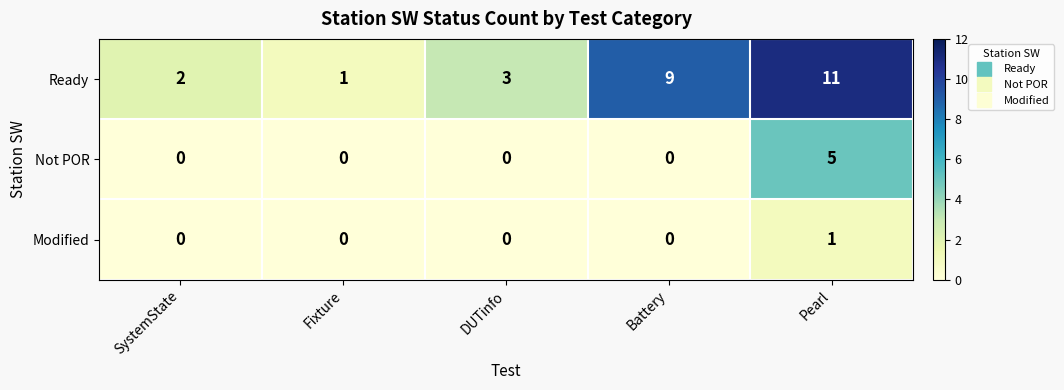

Is it true that Modified equals 0 at SystemState?

True